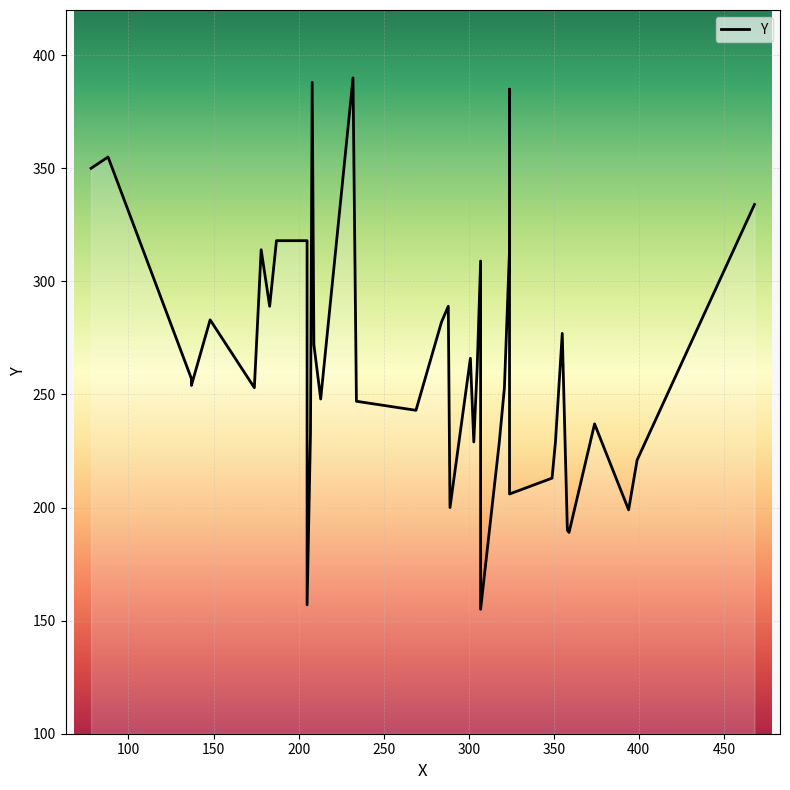

What is the ratio of the value at 351 to the value at 374?

1.0